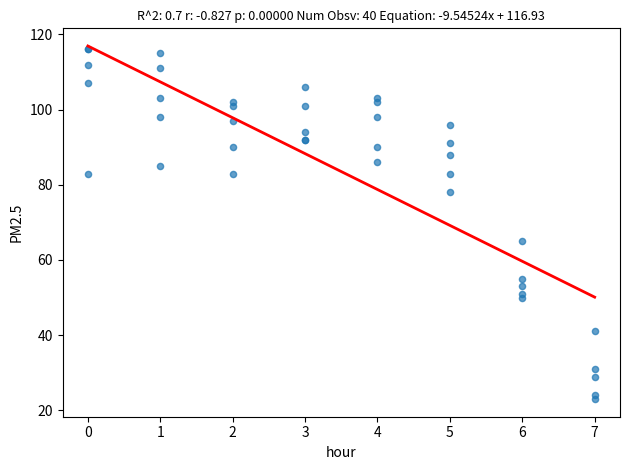

What Y value in the scatter plot is closest to 69?

65